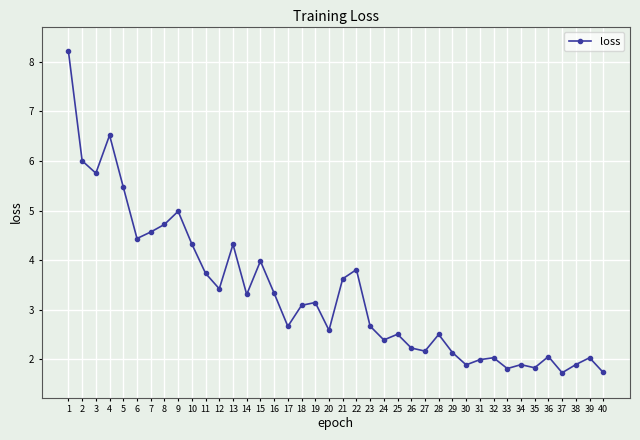

What is the difference between the second highest and minimum values?

4.8